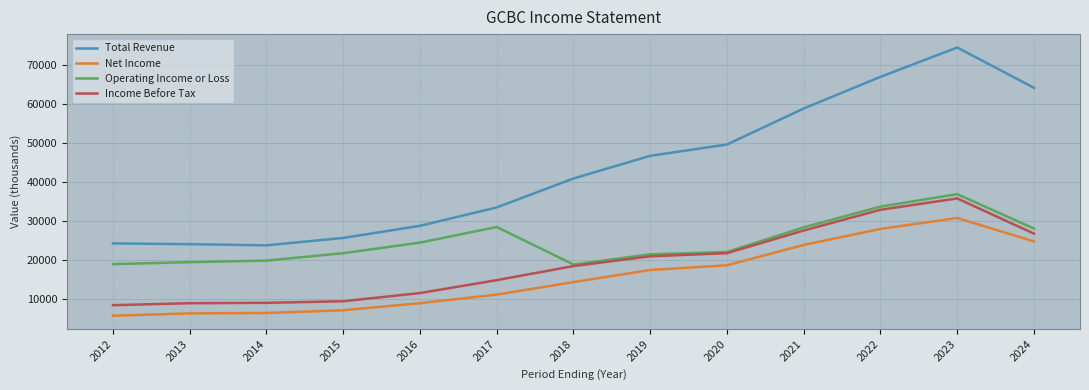

At how many categories does at least one series exceed 15301?

13